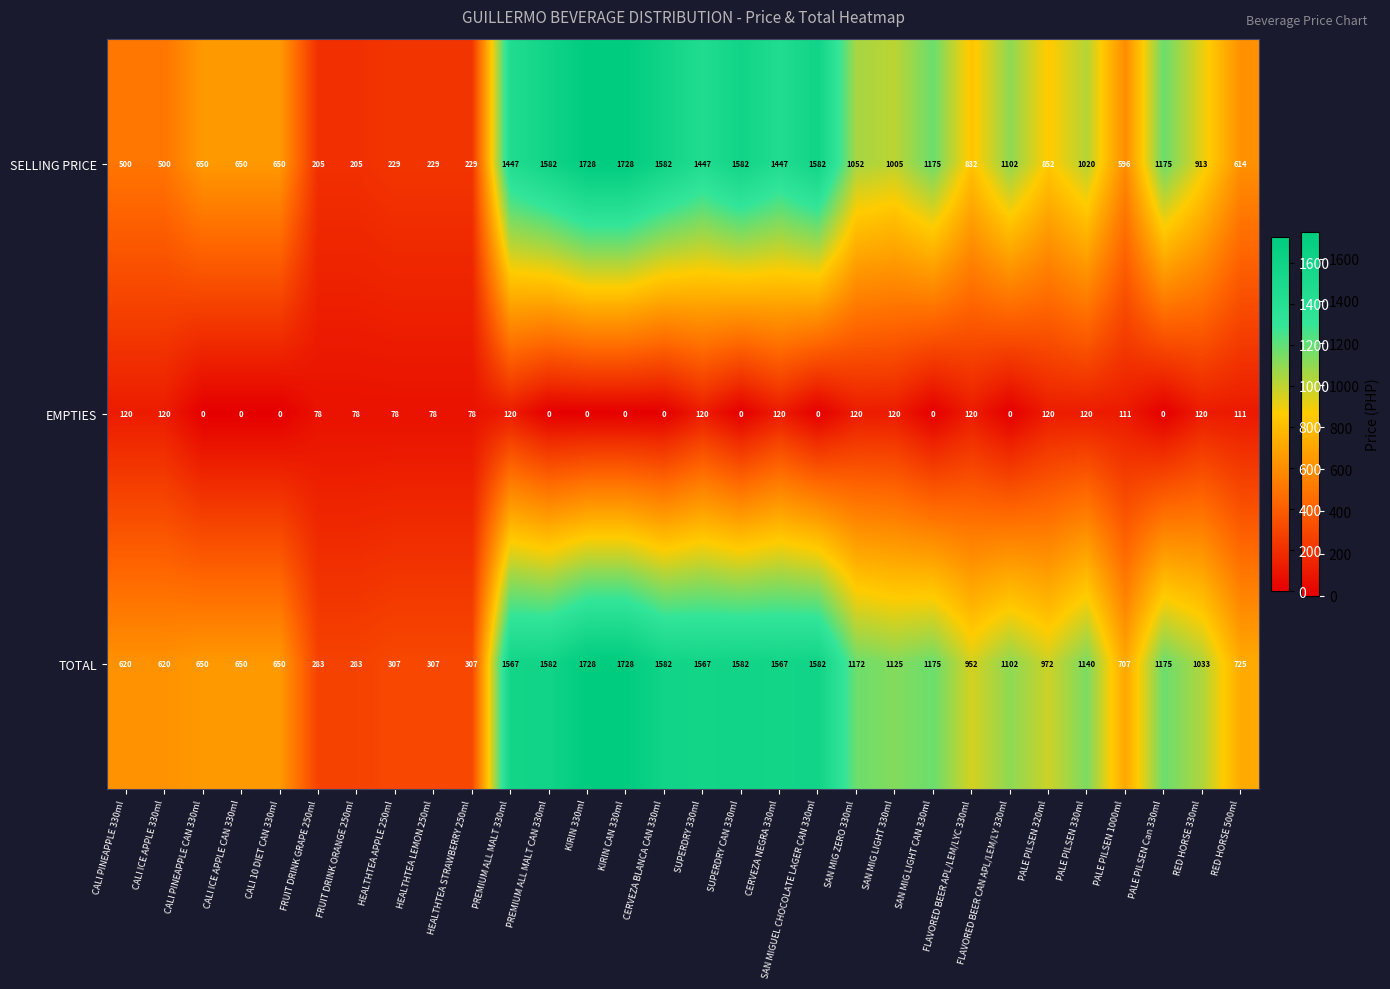

Between CALI ICE APPLE 330ml and CALI 10 DIET CAN 330ml, which series saw the biggest shift?

SELLING PRICE